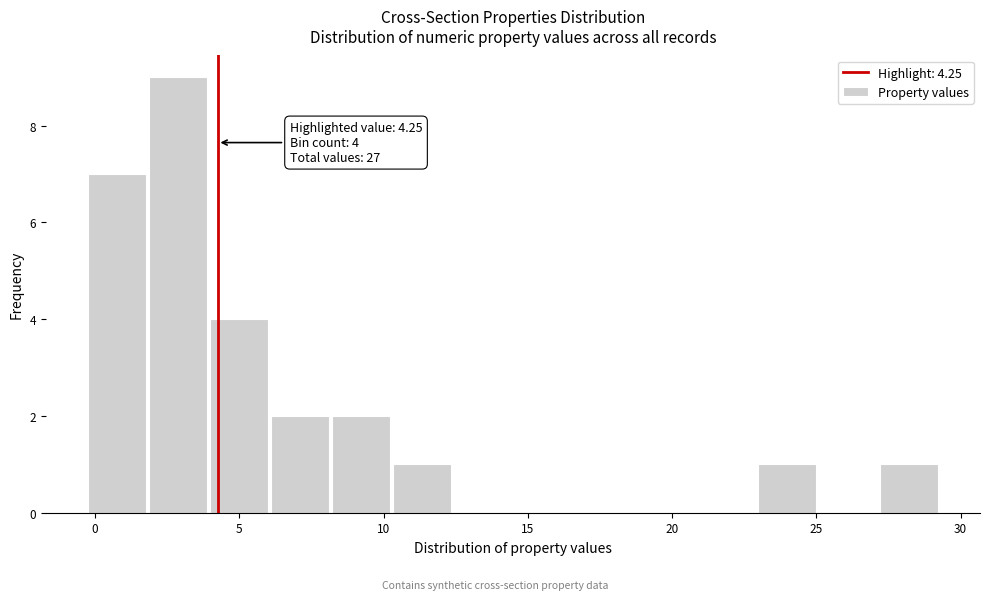

Which range on the x-axis has the tallest bar?

2.0 to 4.0